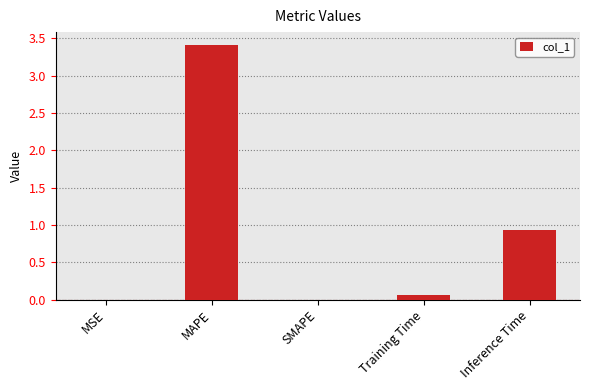

The chart shows a value of 0.0 at SMAPE. True or false?

True